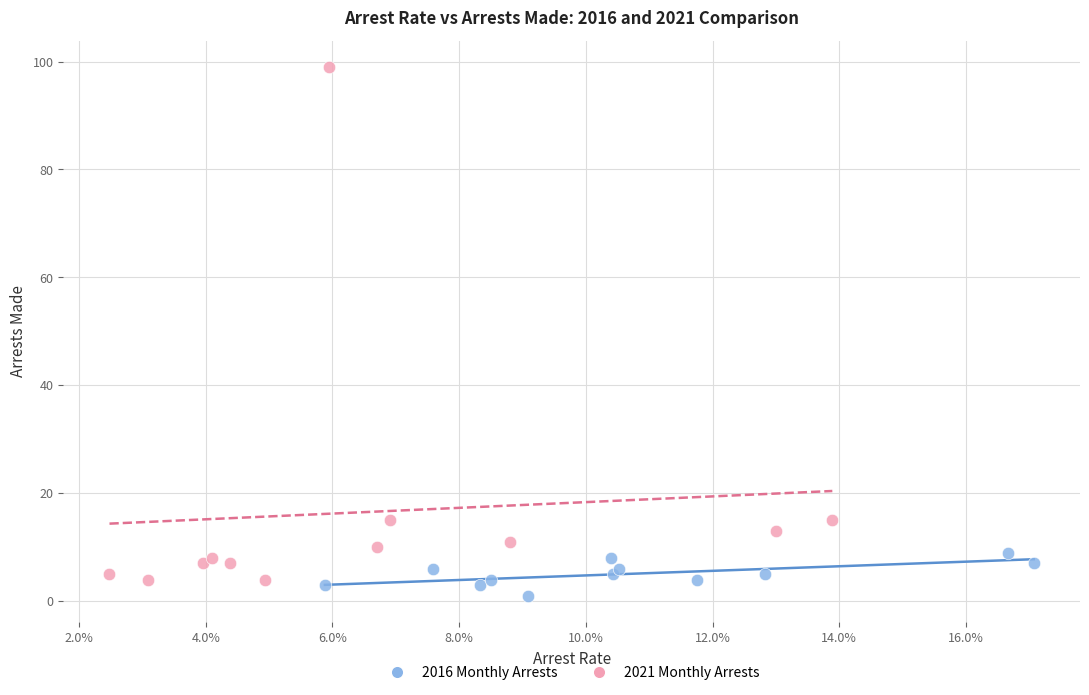

Which series reaches the minimum Y coordinate?

2016 Monthly Arrests